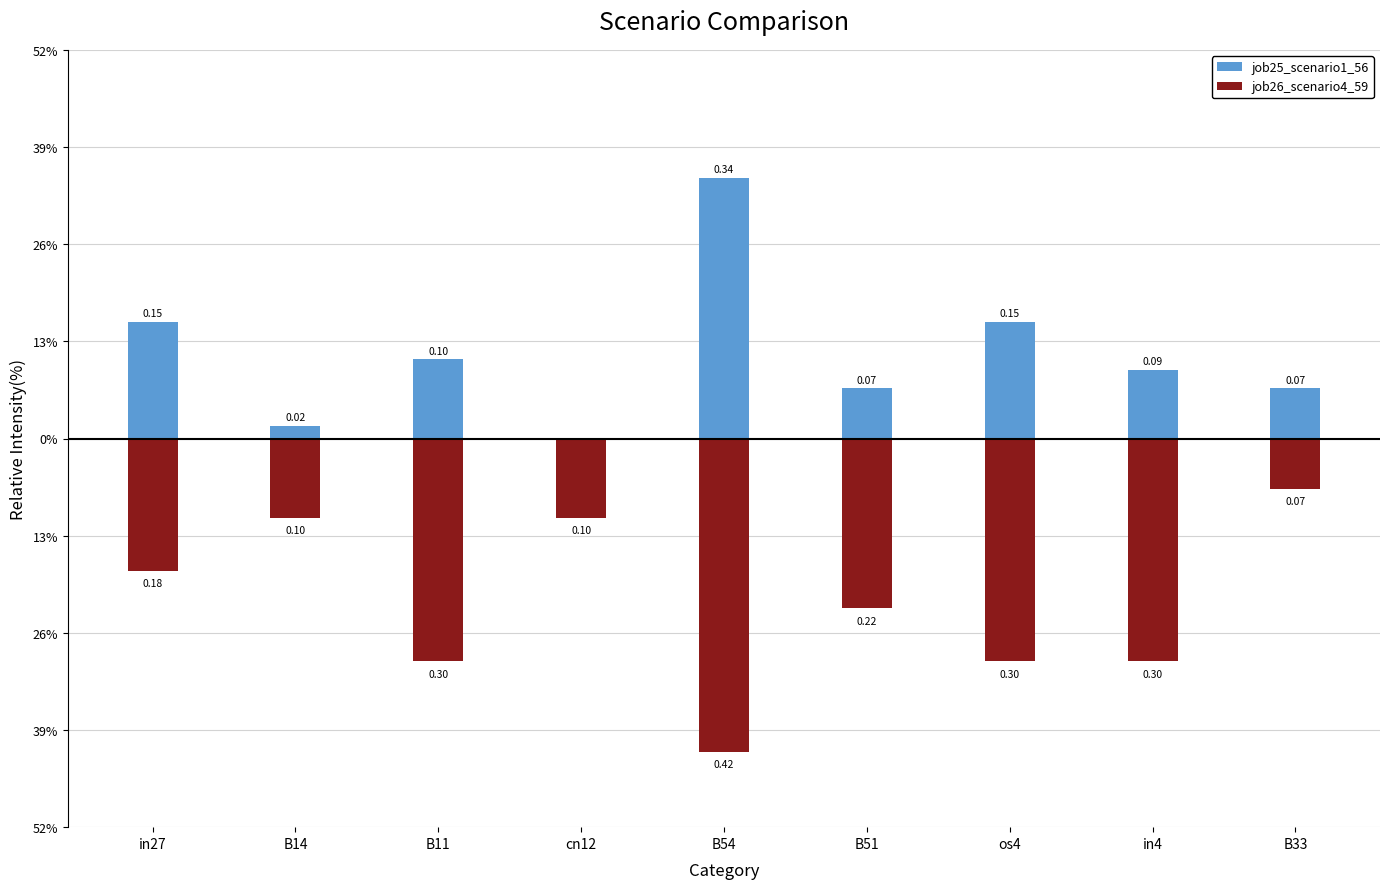

Reading right to left, extract all data points from this chart.

job25_scenario1_56: B33=0.1	in4=0.1	os4=0.2	B51=0.1	B54=0.3	cn12=0.0	B11=0.1	B14=0.0	in27=0.2
job26_scenario4_59: B33=-0.1	in4=-0.3	os4=-0.3	B51=-0.2	B54=-0.4	cn12=-0.1	B11=-0.3	B14=-0.1	in27=-0.2